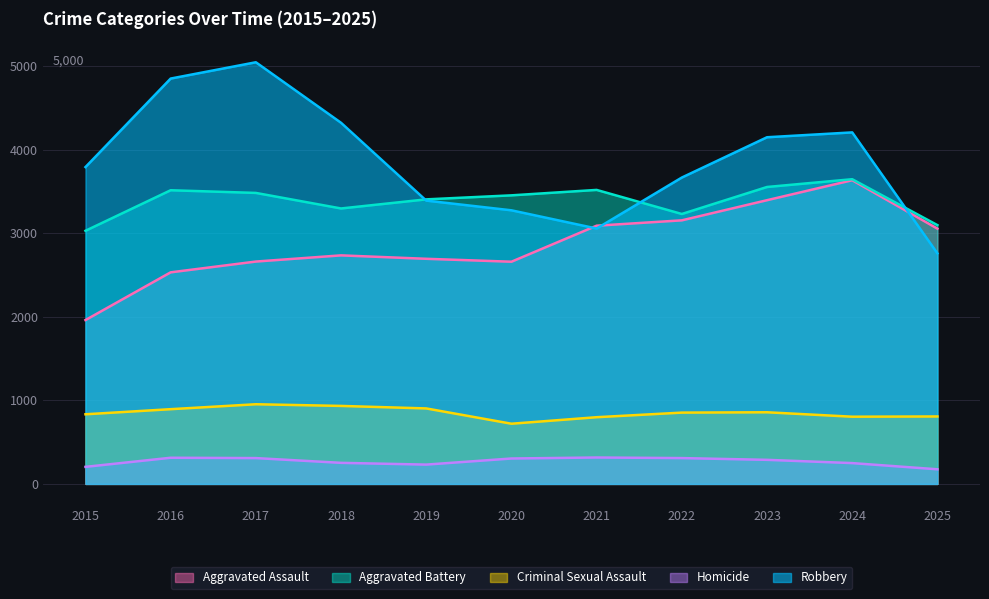

What is the sum of all Homicide values?

2950